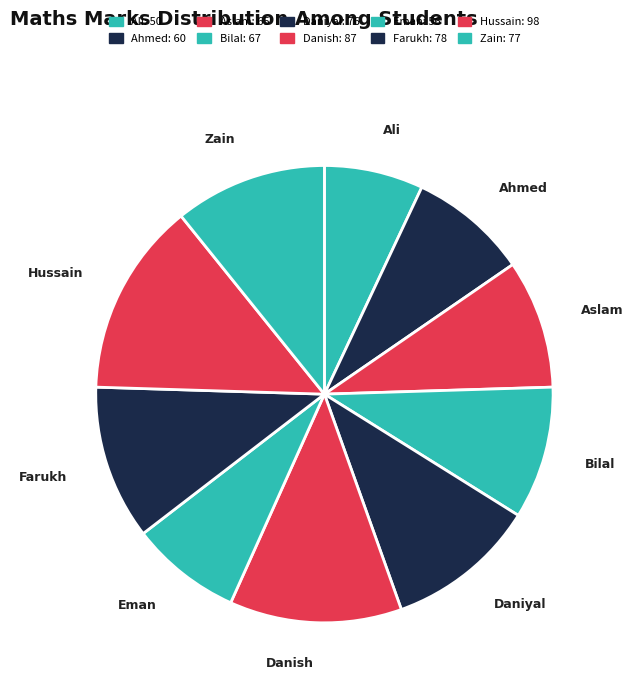

True or false: Danish accounts for 12% of the total.

True